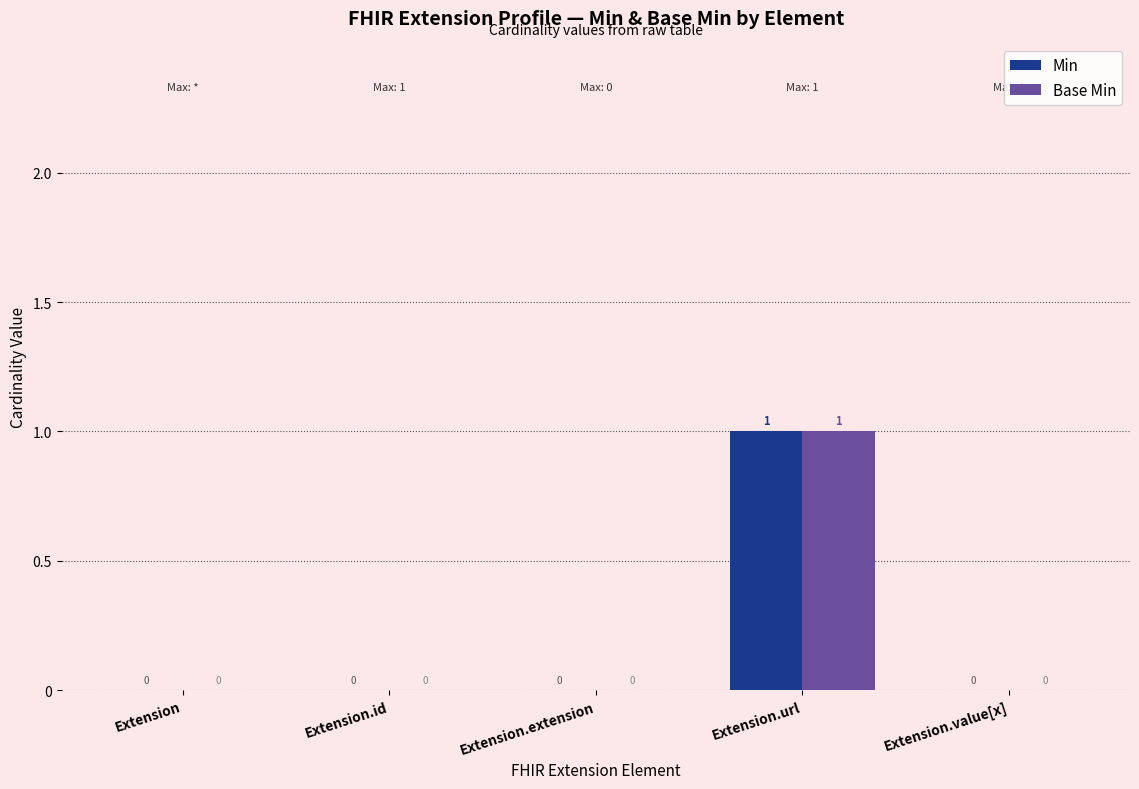

At which category is the sum across all series the highest?

Extension.url